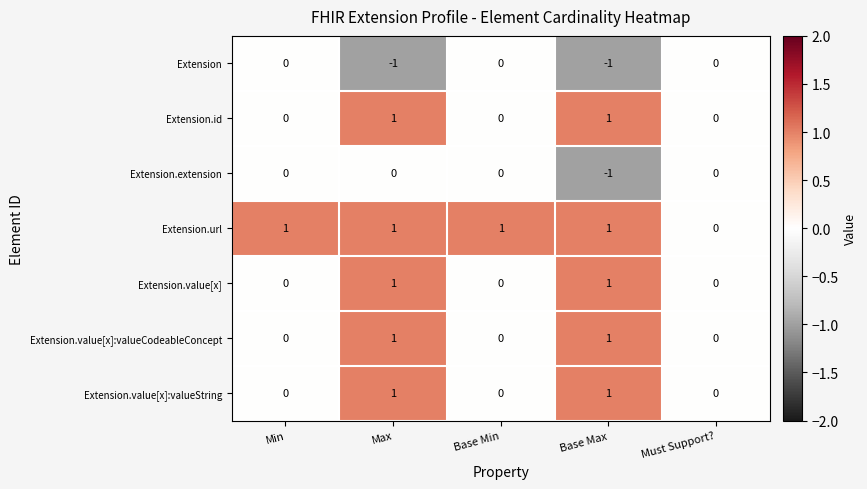

The value of Extension.value[x]:valueCodeableConcept at Must Support? is 0. True or false?

True